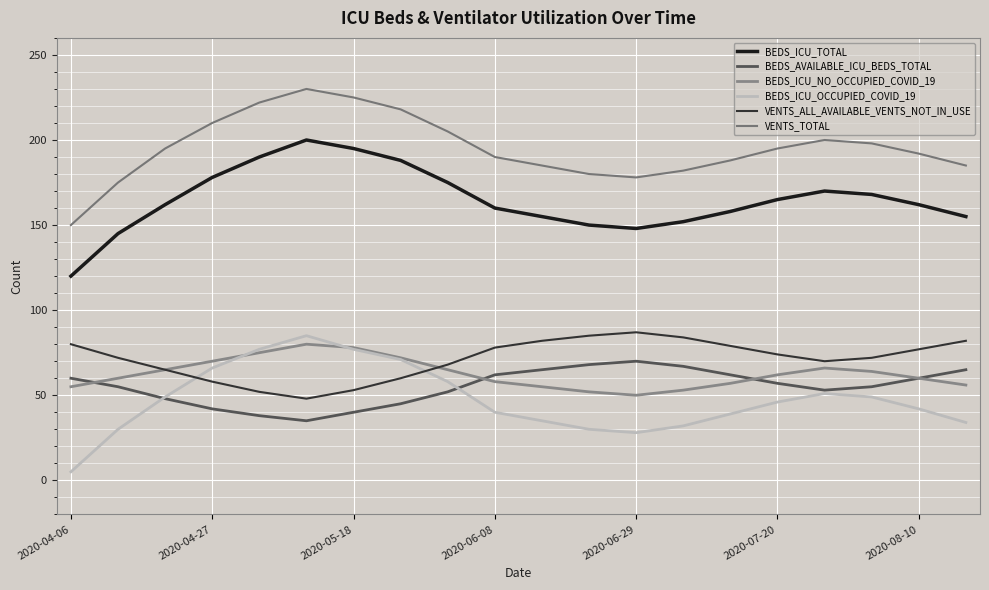

At which category does BEDS_ICU_TOTAL reach its first local valley?

2020-06-29